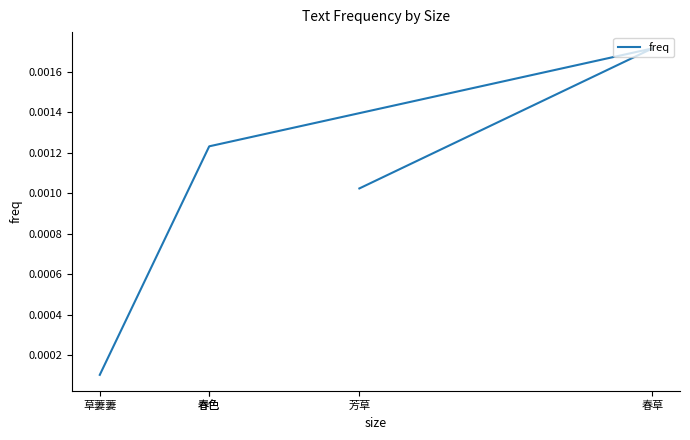

Does the chart display data point markers on the line(s)?

No